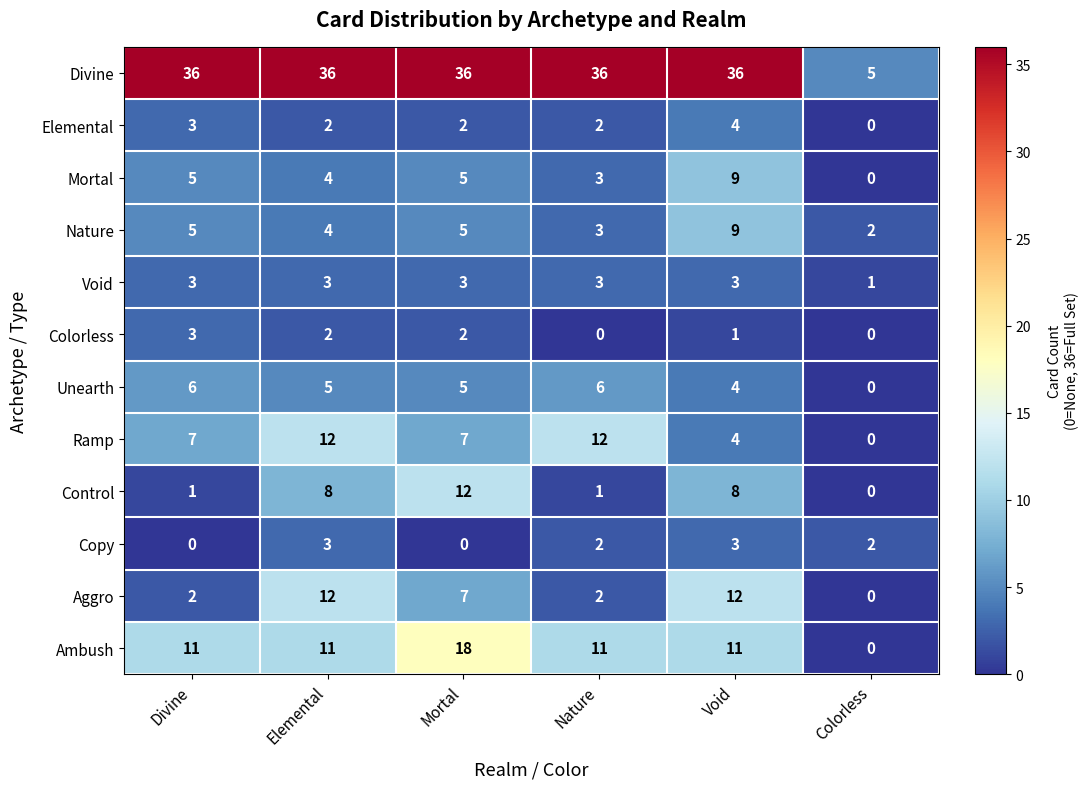

What is the maximum value shown in the chart?

36